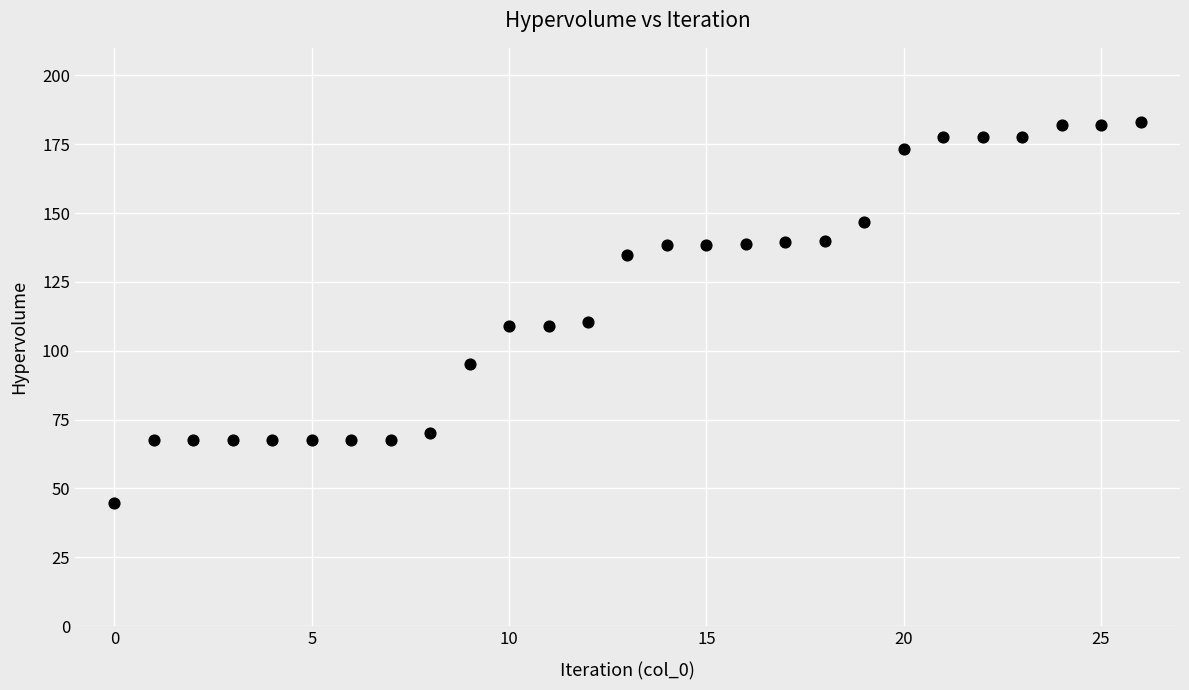

What is the range of Y values (max minus min)?

138.3